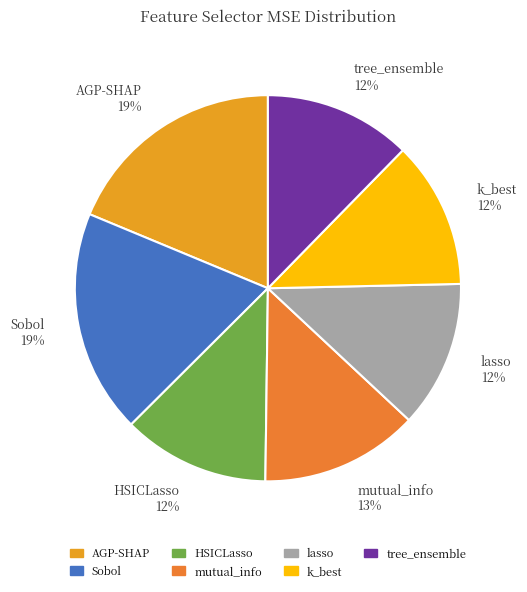

Does AGP-SHAP represent more than half of the total?

No